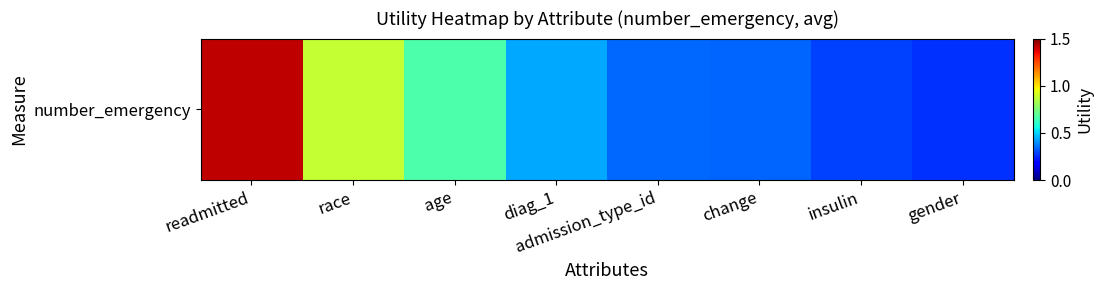

Is it true that the value at age is 0.7?

True